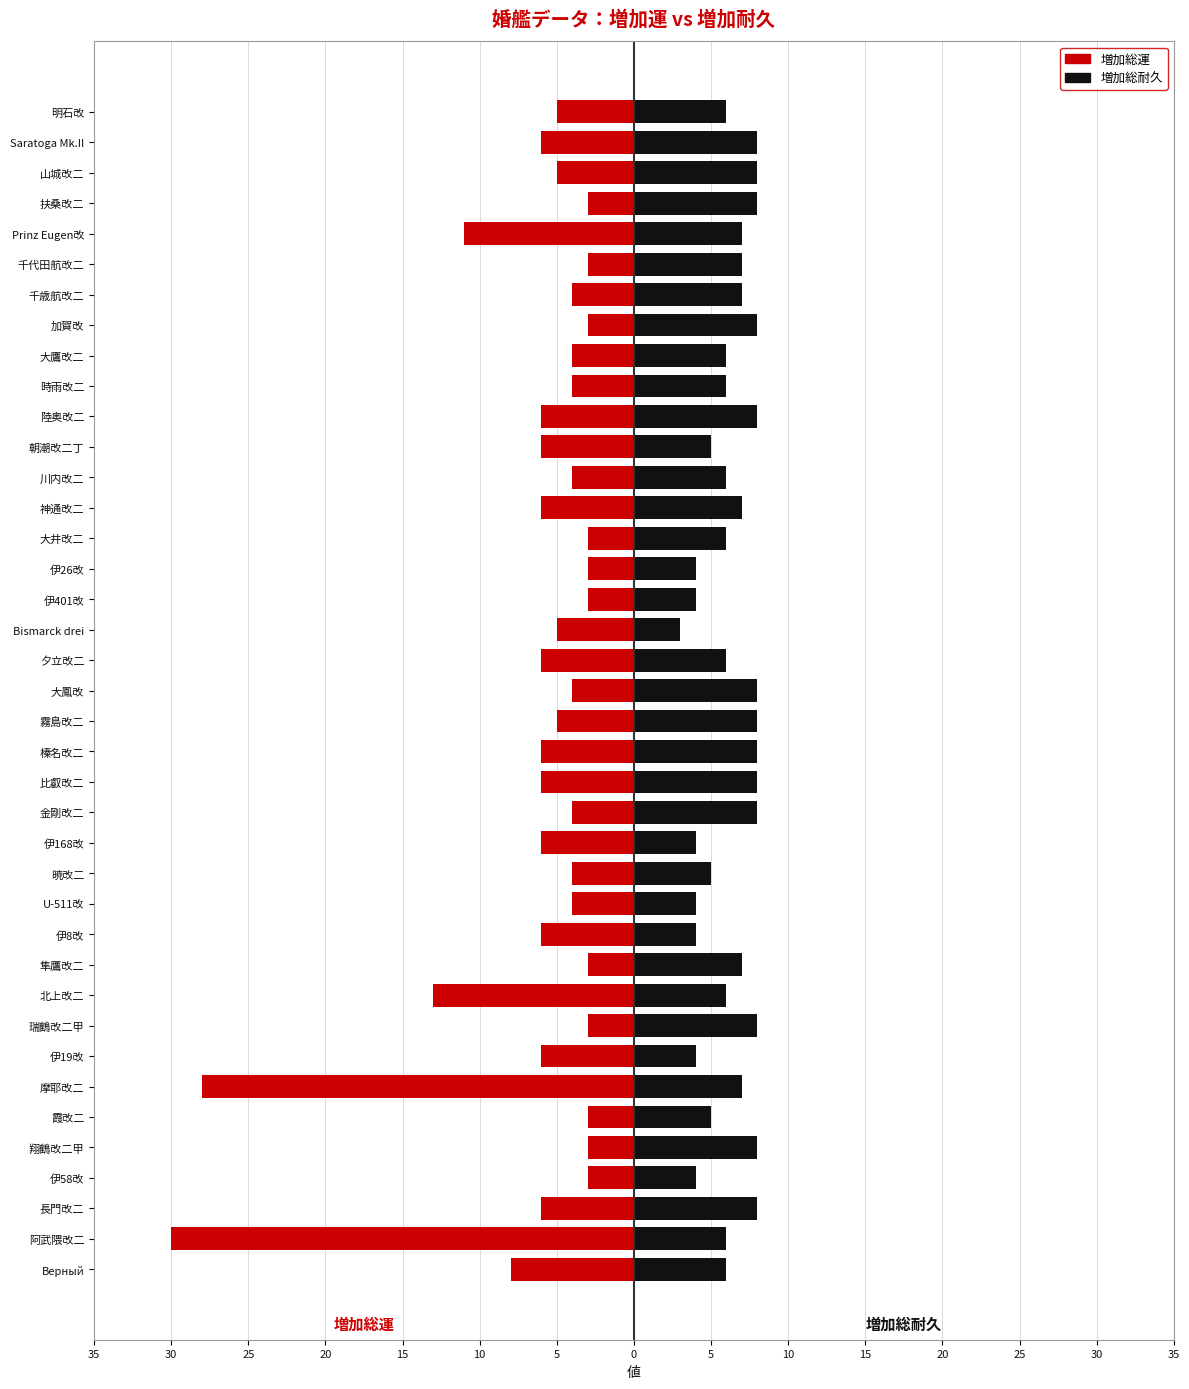

Is the value of 増加総運 at 加賀改 greater than the value of 増加総耐久 at 霧島改二?

No